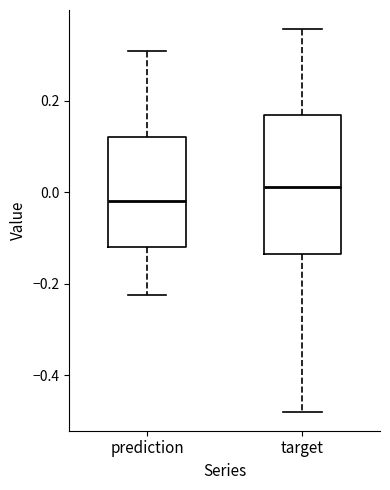

Which box's median line is the highest?

target